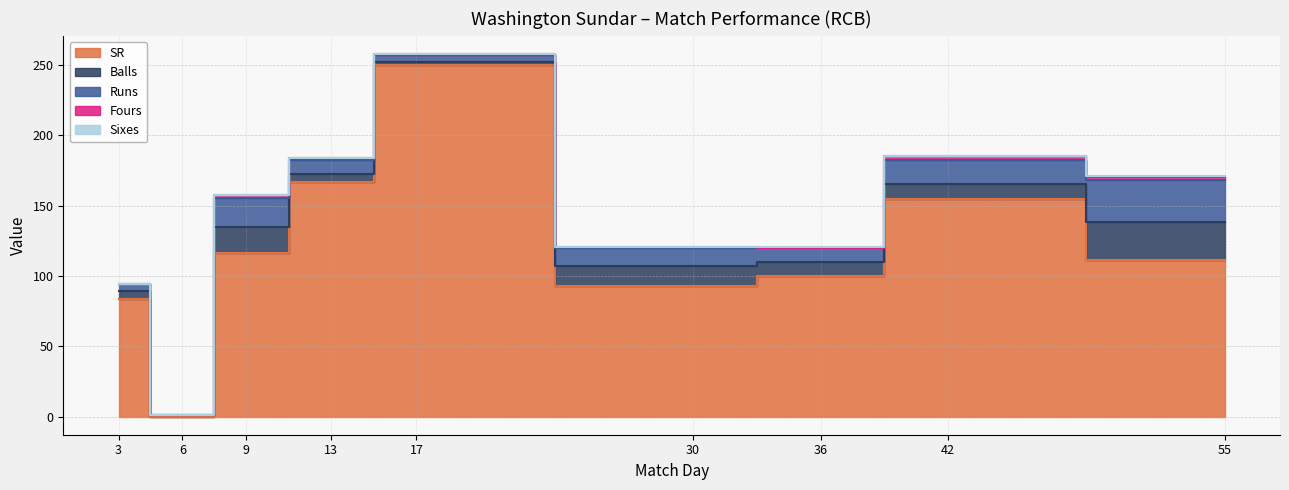

Where is the first local minimum for SR?

6